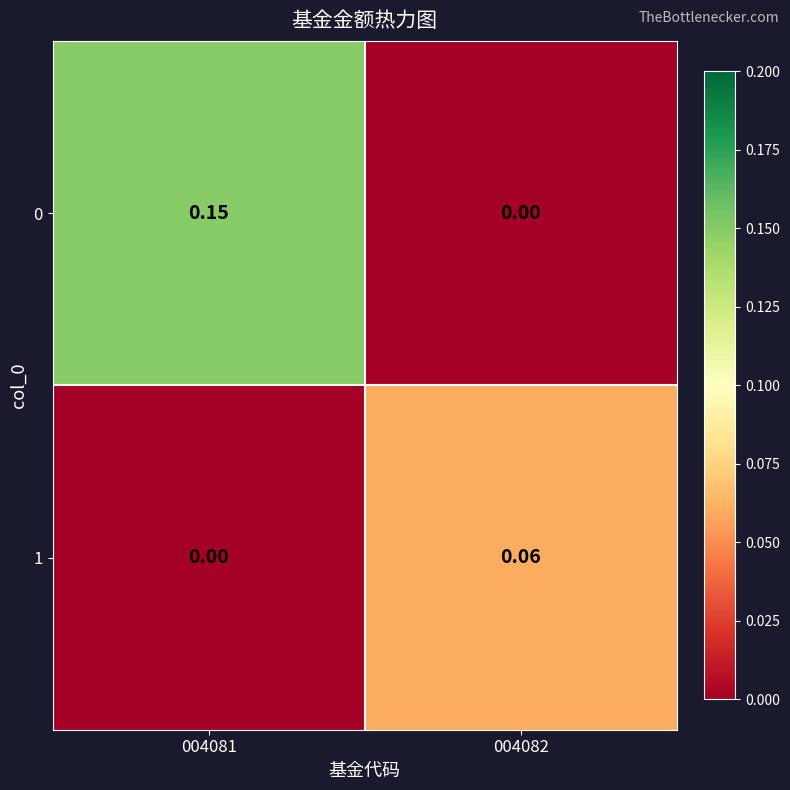

What is the difference between the highest and lowest values at 004081?

0.1